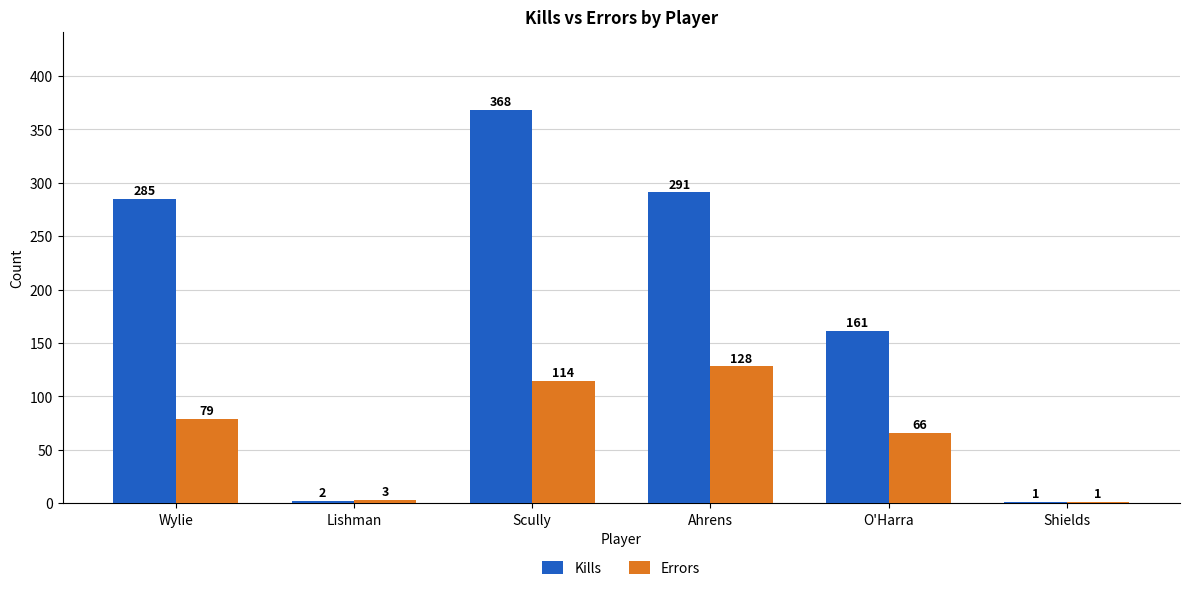

Reading left to right, extract all data points from this chart.

Kills: 285	2	368	291	161	1
Errors: 79	3	114	128	66	1